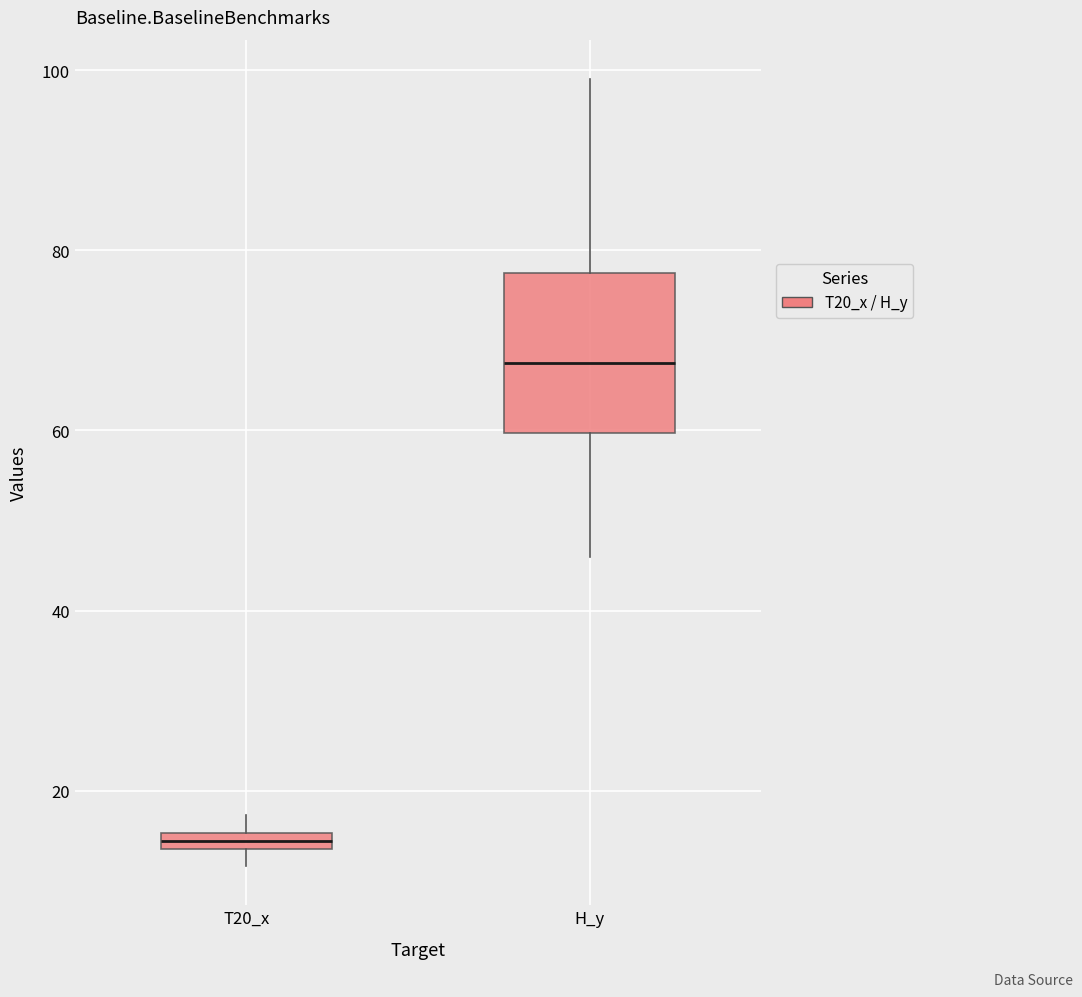

Where does the median line of the box for H_y sit on the y-axis? The values are not printed on the chart, so give them approximately, as read against the axis.

68